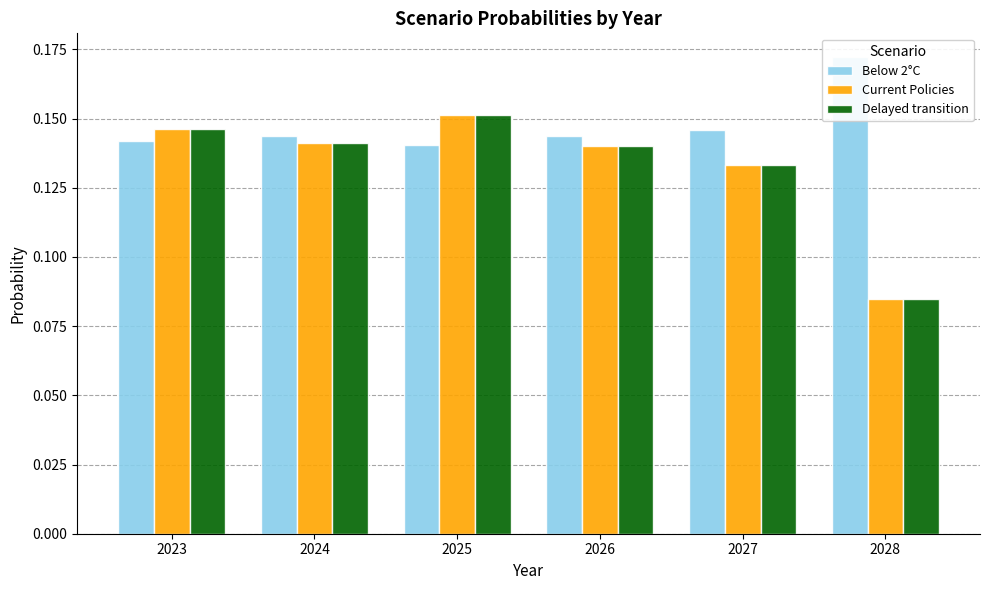

Reading left to right, list all the values displayed in this chart.

Below 2°C: 2023=0.1	2024=0.1	2025=0.1	2026=0.1	2027=0.1	2028=0.2
Current Policies: 2023=0.1	2024=0.1	2025=0.2	2026=0.1	2027=0.1	2028=0.1
Delayed transition: 2023=0.1	2024=0.1	2025=0.2	2026=0.1	2027=0.1	2028=0.1